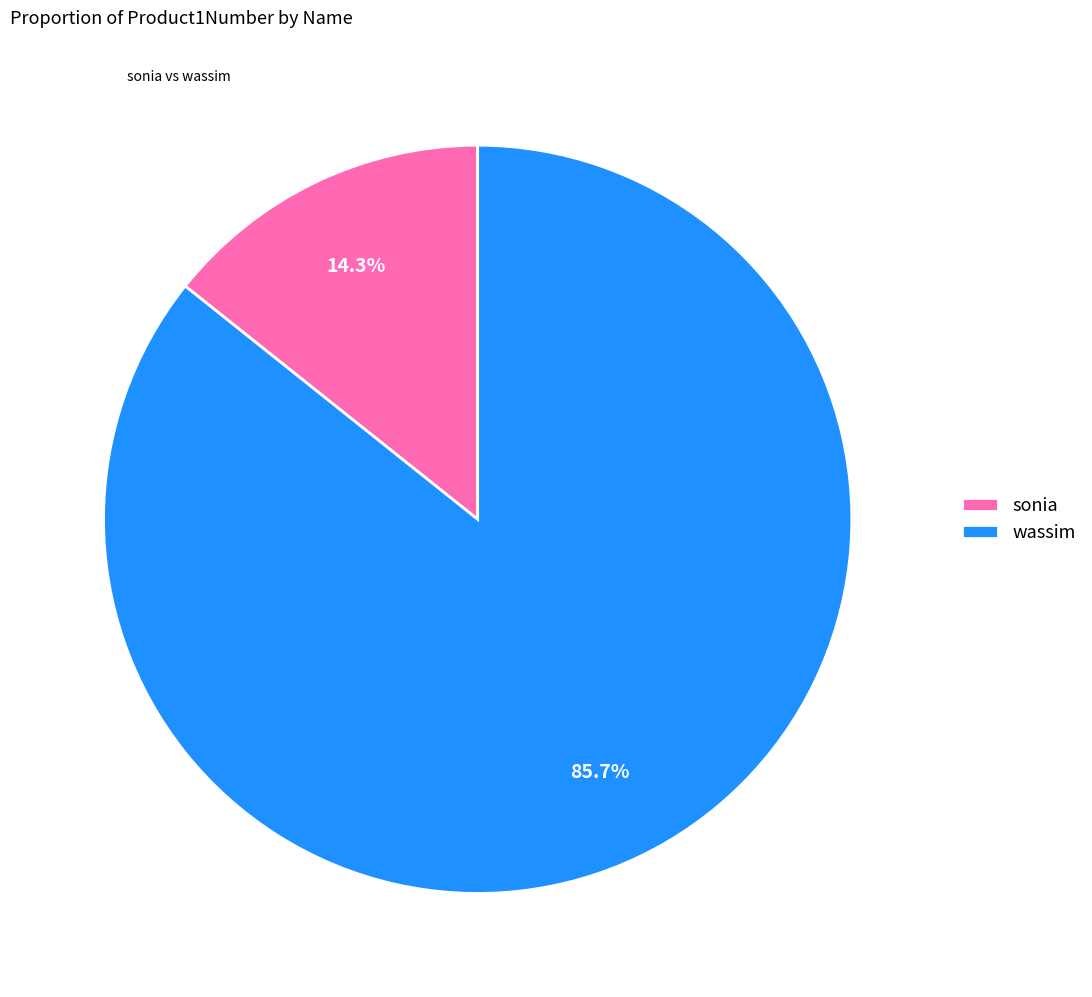

Rank the categories by value from lowest to highest.

sonia, wassim